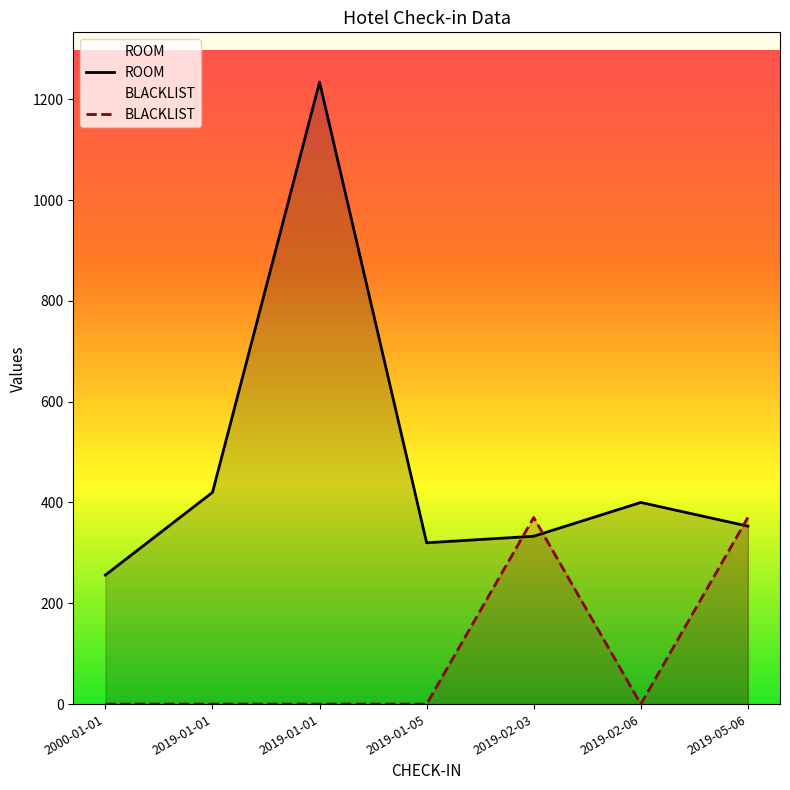

Does the chart display data point markers on the line(s)?

No